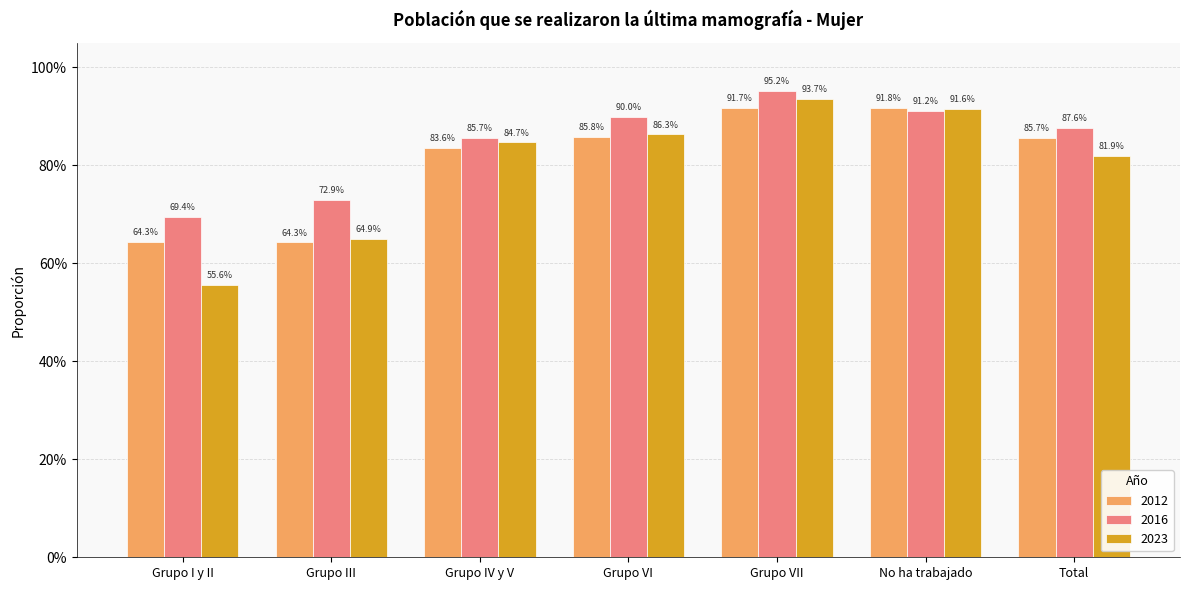

Reading left to right, what are all the values shown in this chart?

2012: Grupo I y II=0.6	Grupo III=0.6	Grupo IV y V=0.8	Grupo VI=0.9	Grupo VII=0.9	No ha trabajado=0.9	Total=0.9
2016: Grupo I y II=0.7	Grupo III=0.7	Grupo IV y V=0.9	Grupo VI=0.9	Grupo VII=1.0	No ha trabajado=0.9	Total=0.9
2023: Grupo I y II=0.6	Grupo III=0.6	Grupo IV y V=0.8	Grupo VI=0.9	Grupo VII=0.9	No ha trabajado=0.9	Total=0.8